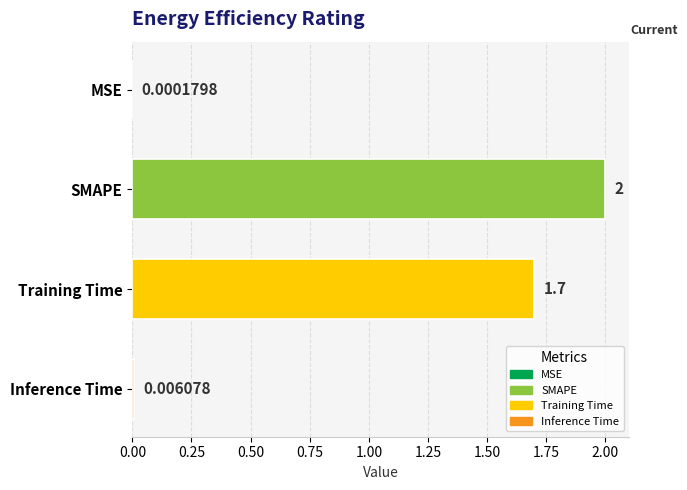

Count the number of categories in the chart.

4